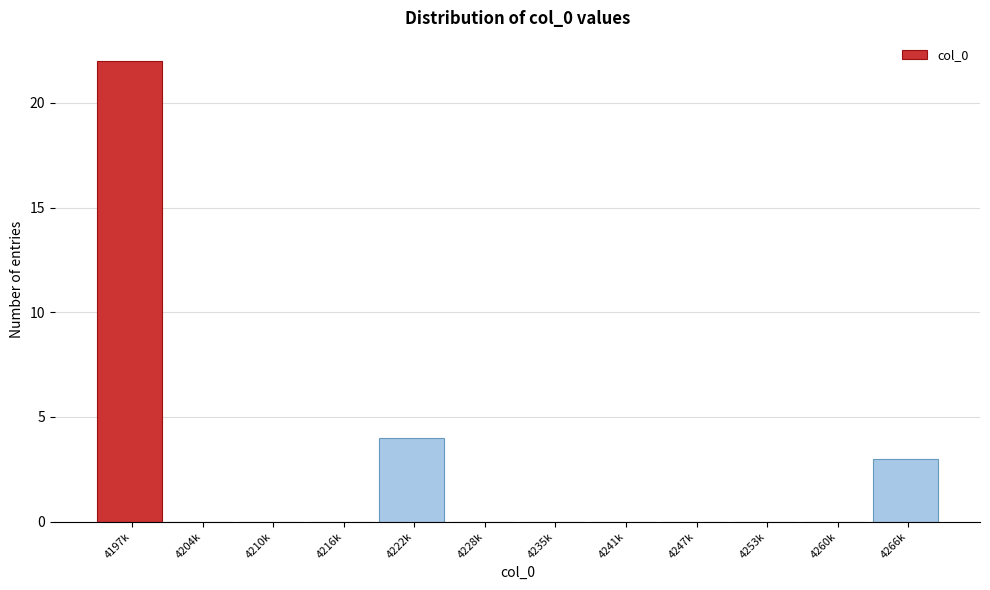

Reading right to left, extract all data points from this chart.

4266k=3	4260k=0	4253k=0	4247k=0	4241k=0	4235k=0	4228k=0	4222k=4	4216k=0	4210k=0	4204k=0	4197k=22